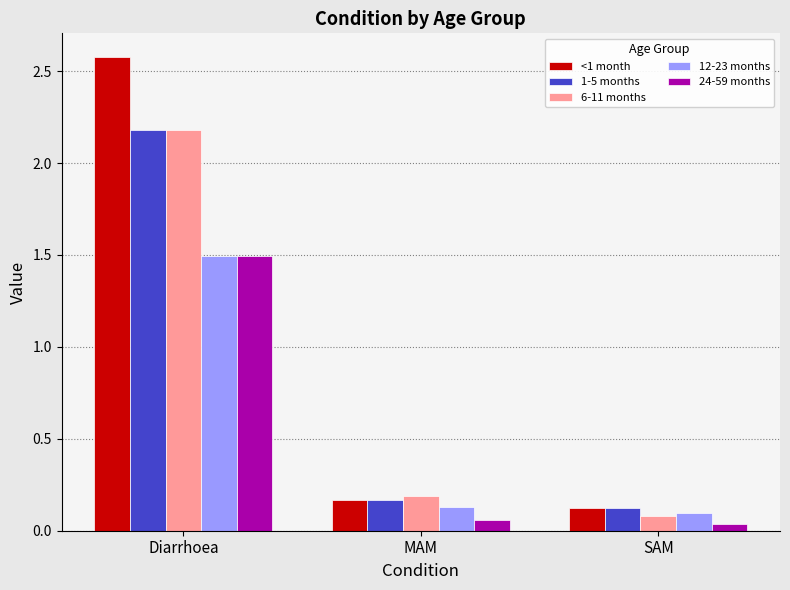

What is the total value across all series at MAM?

0.7